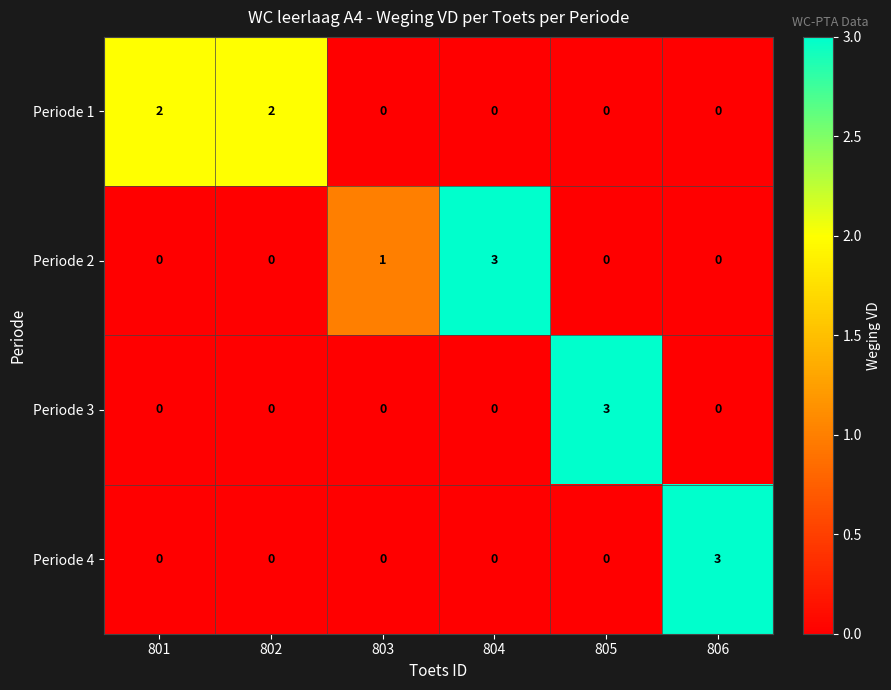

How many series are shown in this chart?

4